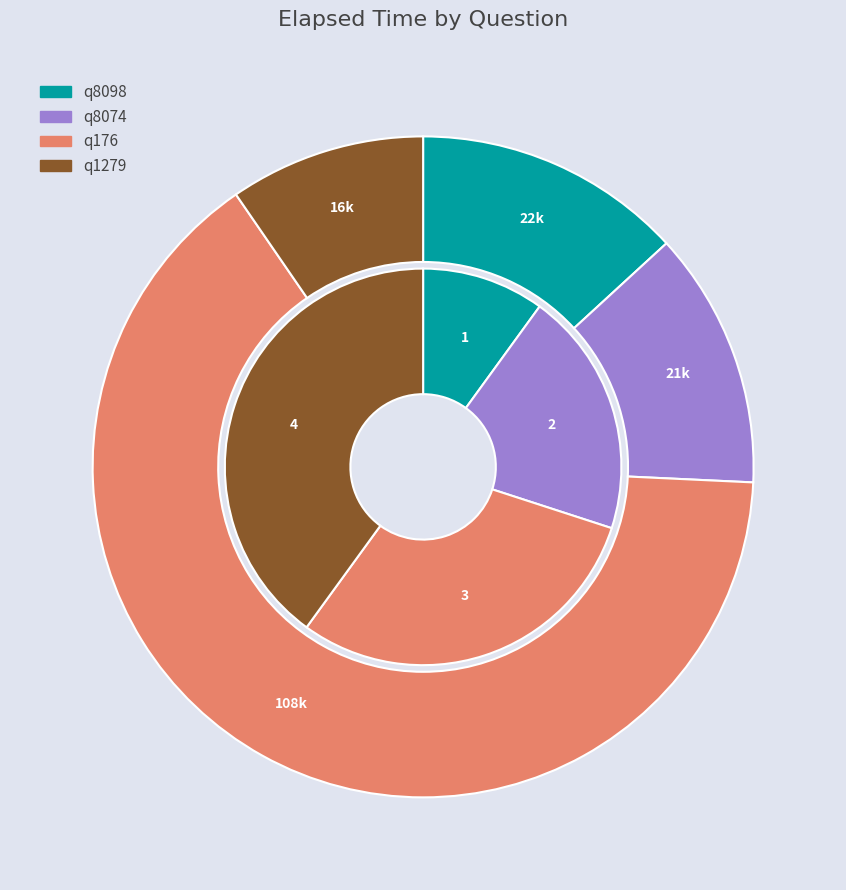

Is it true that q8074 is 3% of the pie?

False